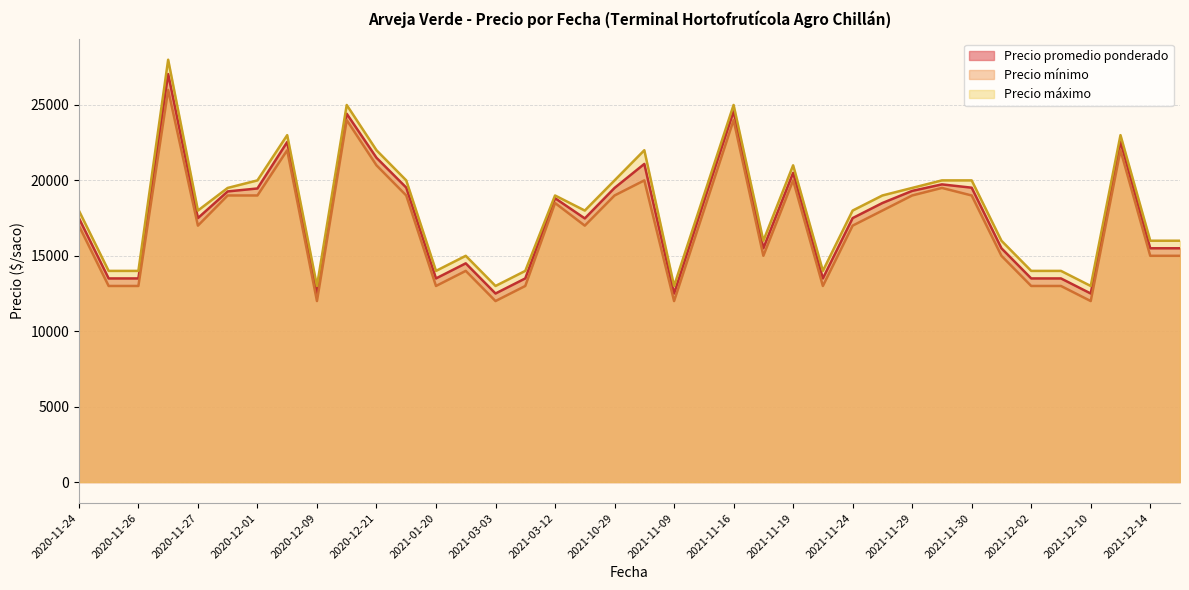

True or false: Precio mínimo and Precio promedio ponderado intersect in this chart.

False